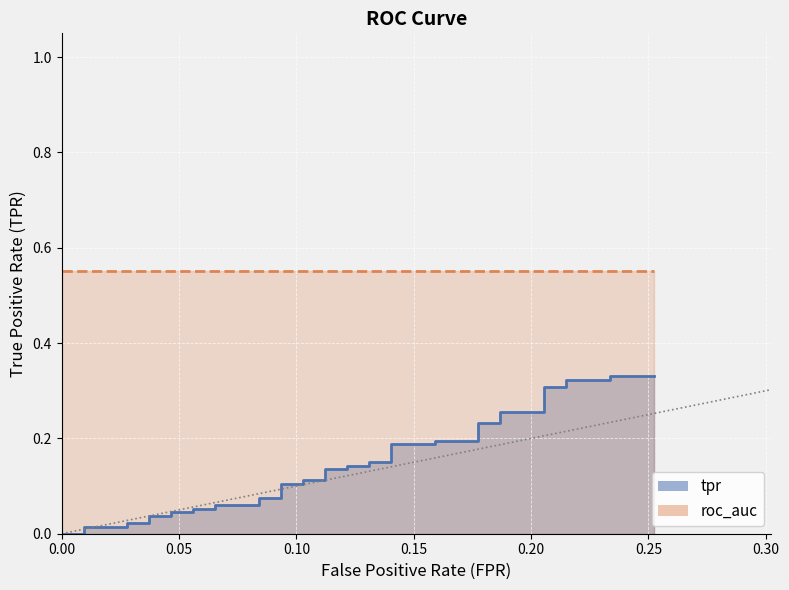

True or false: there are more than 2 points higher than both neighbors.

False